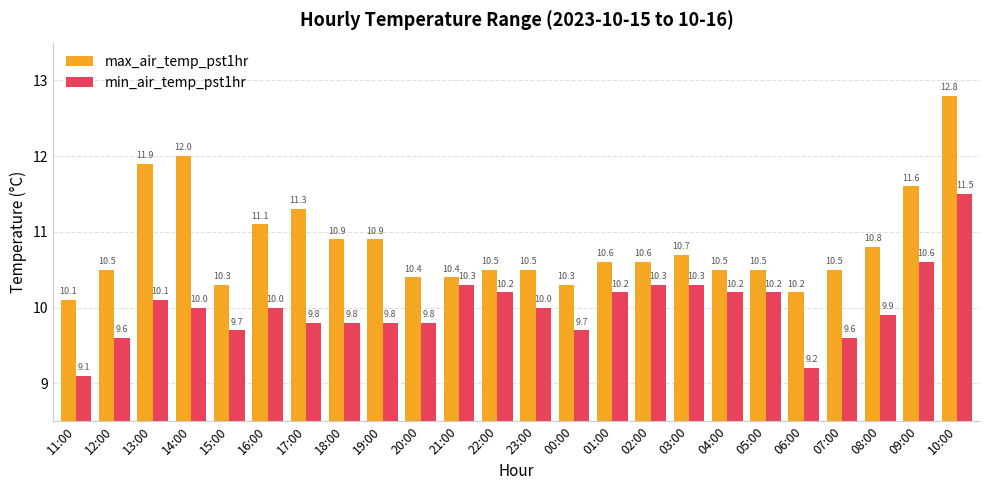

What is the difference between the maximum and second lowest values in the max_air_temp_pst1hr series?

2.6